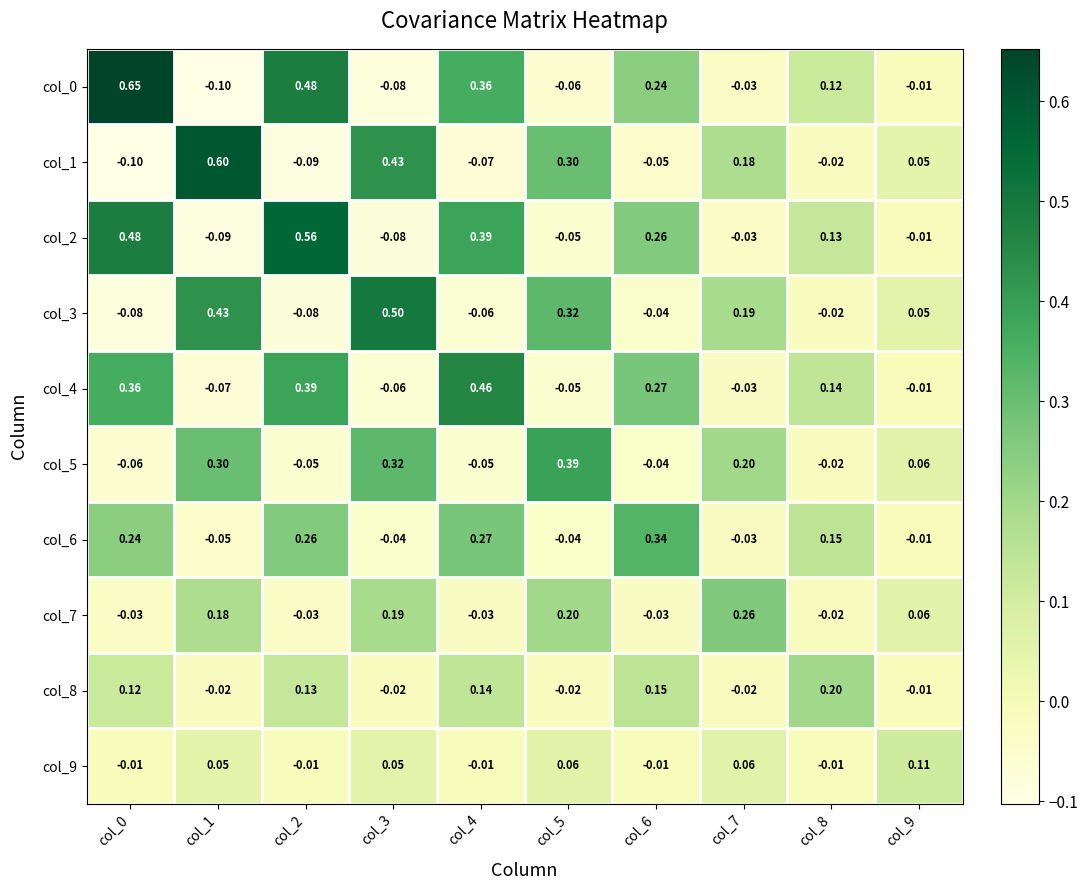

Is the value of col_0 at col_4 greater than the value of col_9 at col_2?

Yes